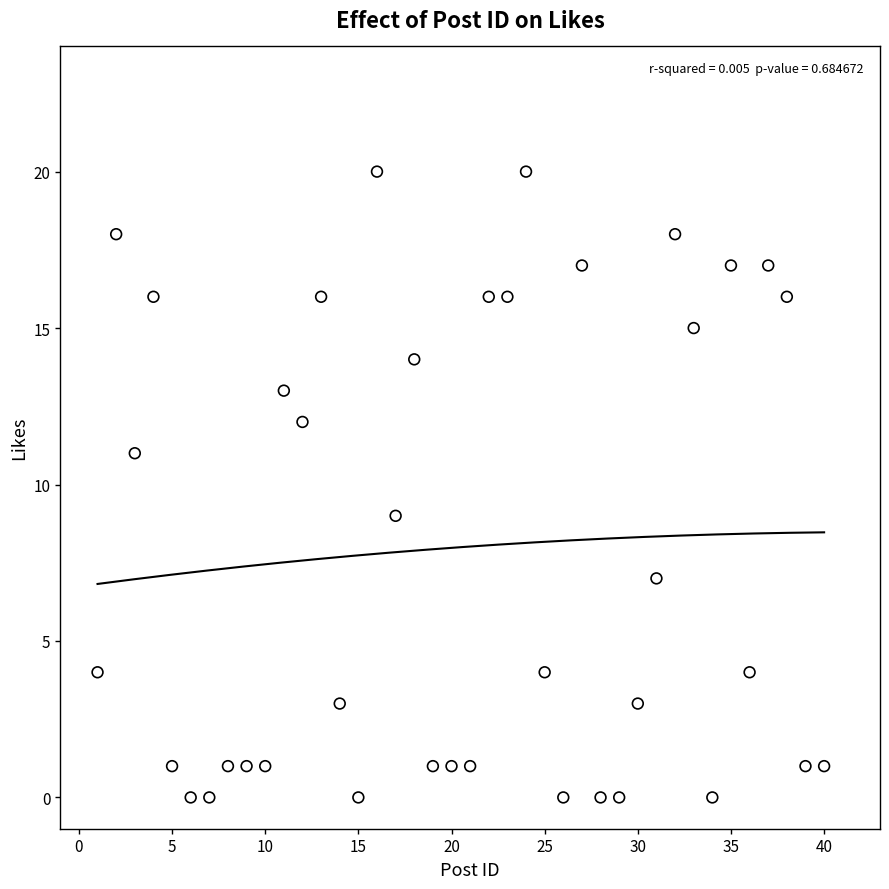

What is the range of X values (max minus min)?

39